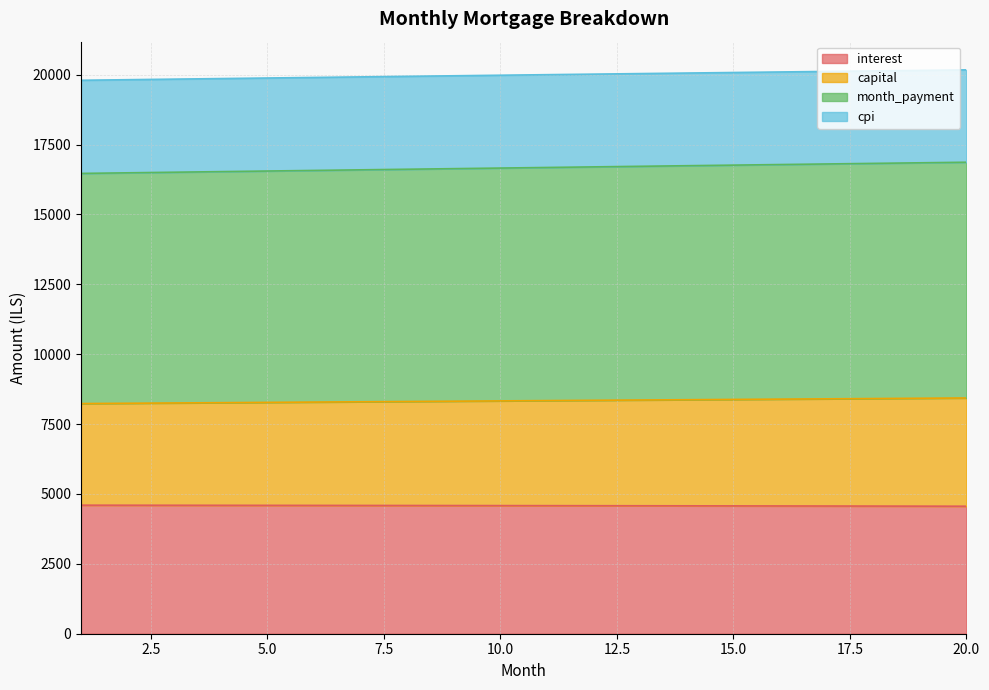

How many lines are shown in the chart?

4